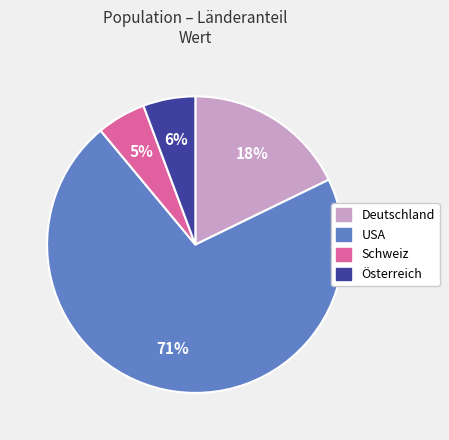

Which category accounts for the majority?

USA